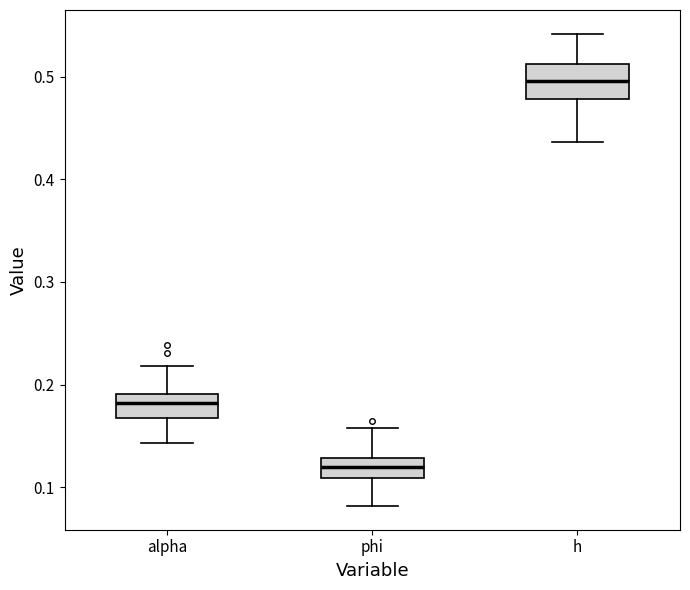

Where does the upper whisker of the box for h end on the y-axis? The values are not printed on the chart, so give them approximately, as read against the axis.

0.54